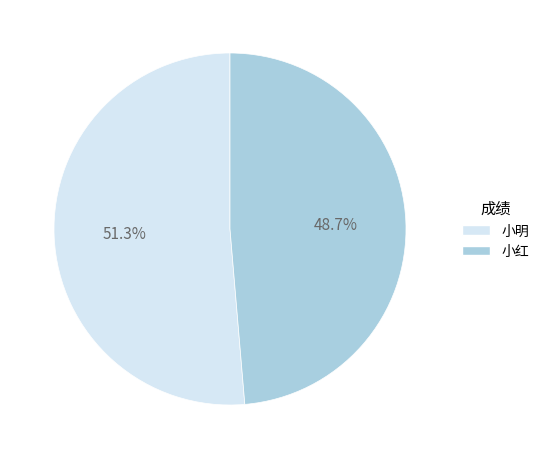

Which slice is the largest?

小明